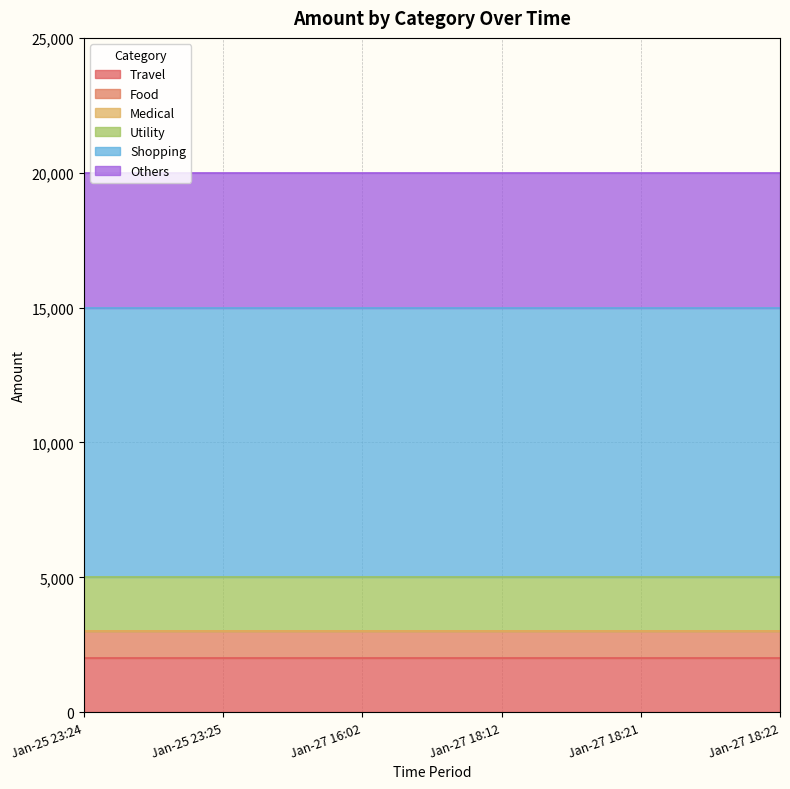

Between Jan-25 23:25 and Jan-27 18:12, which is larger?

Jan-25 23:25